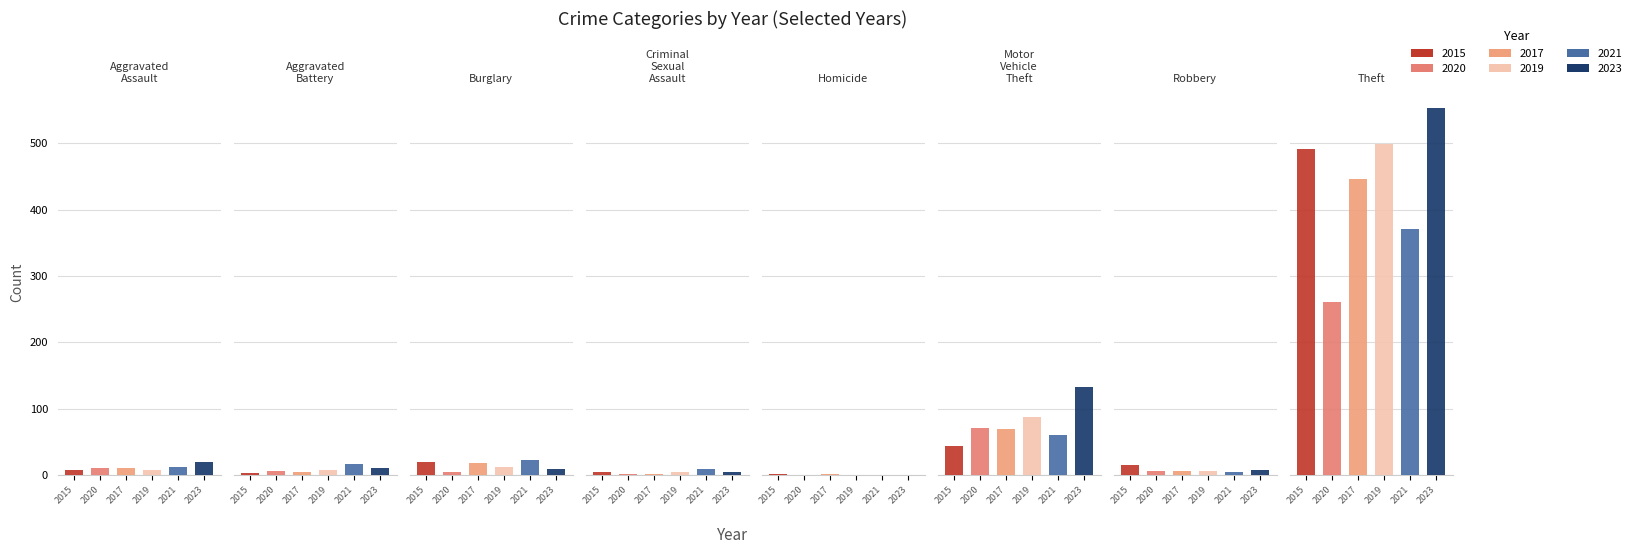

Rank the categories by 2020 value from lowest to highest.

Homicide, Criminal Sexual Assault, Burglary, Aggravated Battery, Robbery, Aggravated Assault, Motor Vehicle Theft, Theft